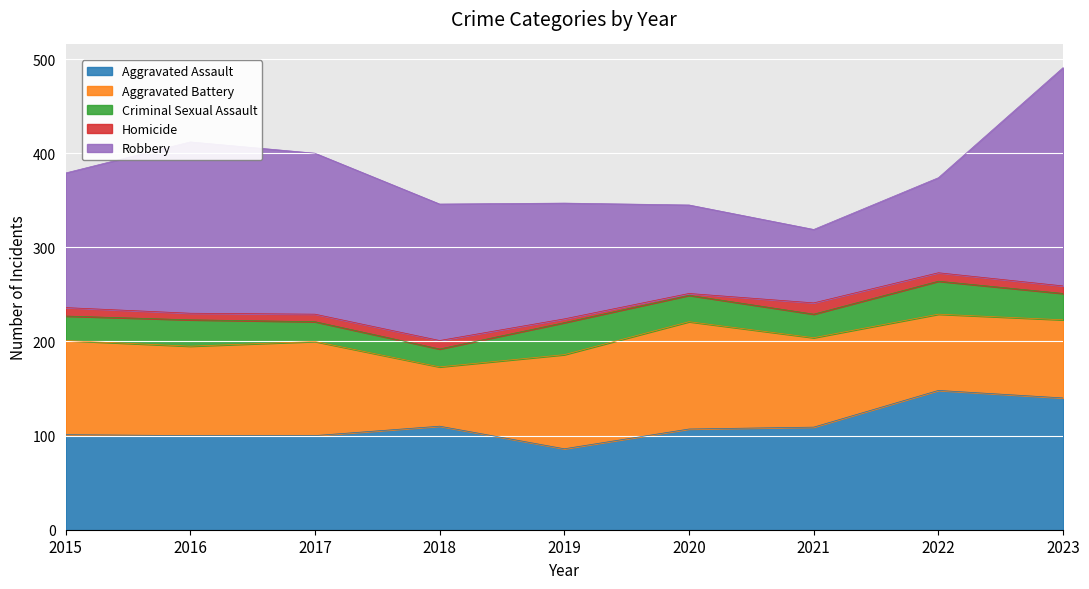

How many interior local peaks does the Aggravated Assault series have?

2